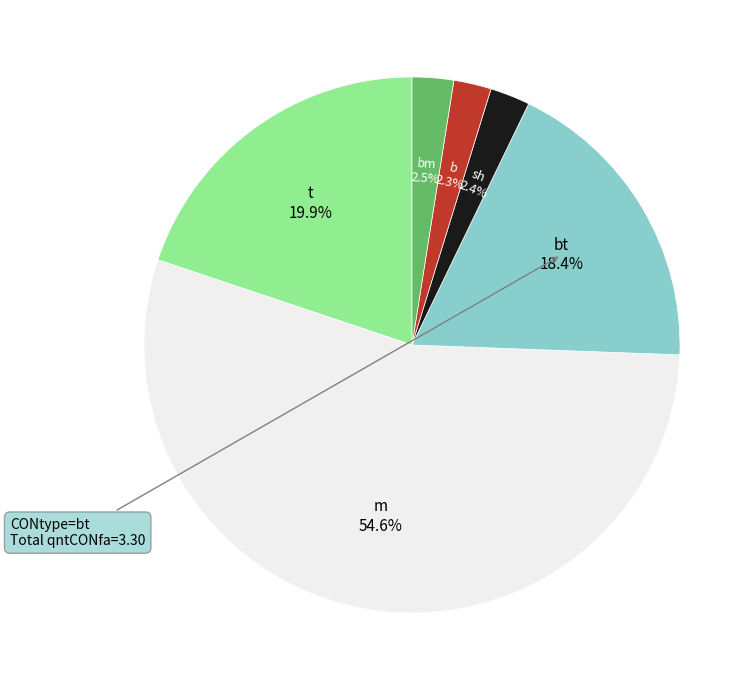

Is there any slice that represents more than half of the pie?

Yes